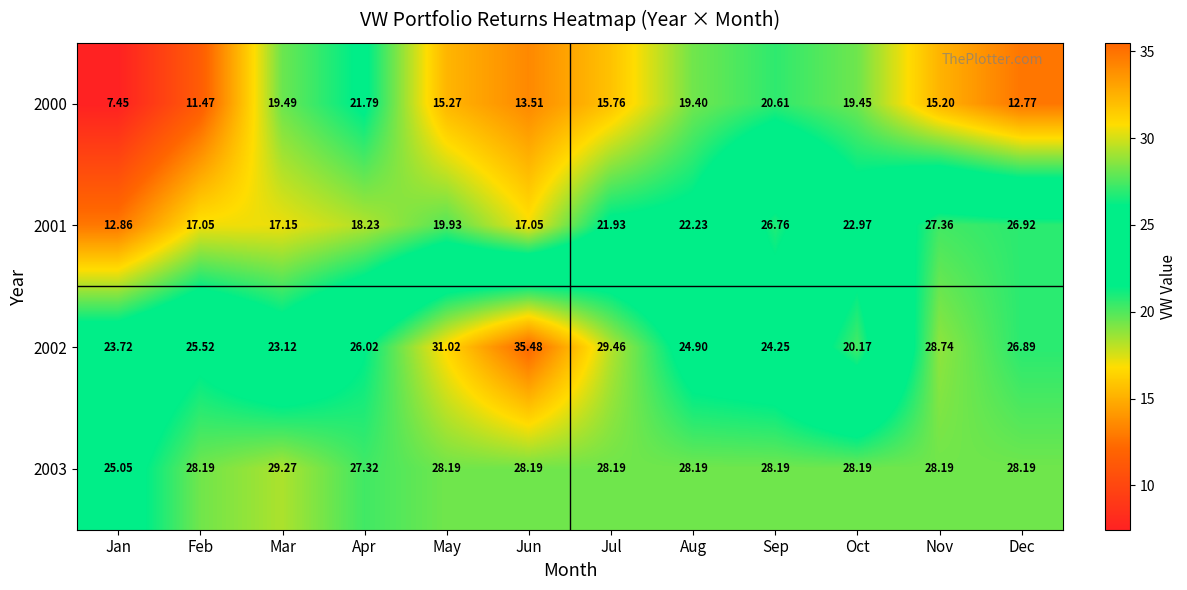

At which category is the sum across all series the highest?

Sep